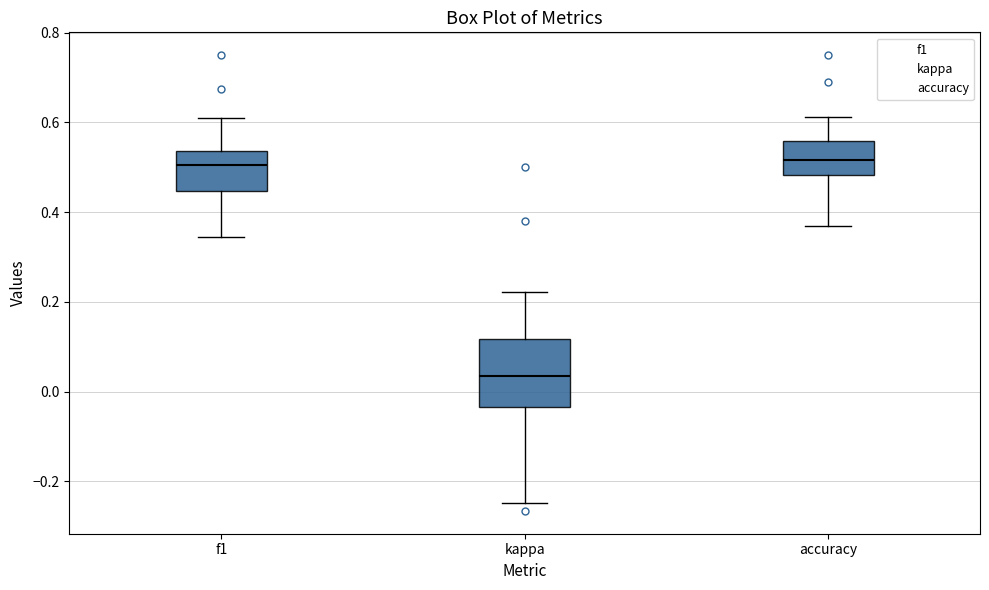

Reading left to right, transcribe this box plot: for each box, give where its median line is, the range the box spans, and where its two whiskers end, as read against the y-axis. The values are not printed on the chart, so give them approximately, as read against the axis.

f1: median 0.50, box 0.44 to 0.54, whiskers 0.34 to 0.62
kappa: median 0.04, box -0.04 to 0.12, whiskers -0.24 to 0.22
accuracy: median 0.52, box 0.48 to 0.56, whiskers 0.36 to 0.62